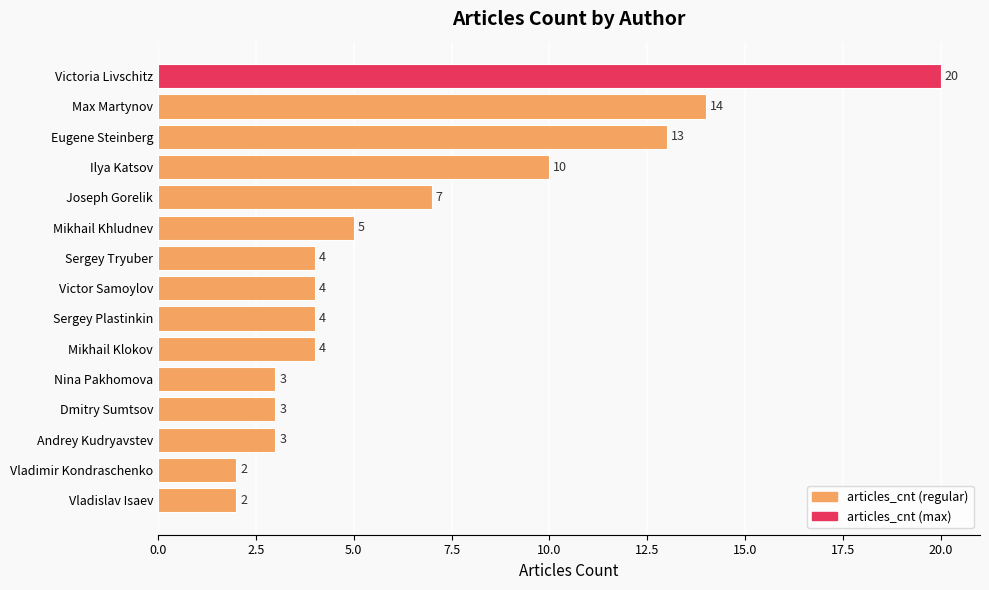

What is the average value?

7